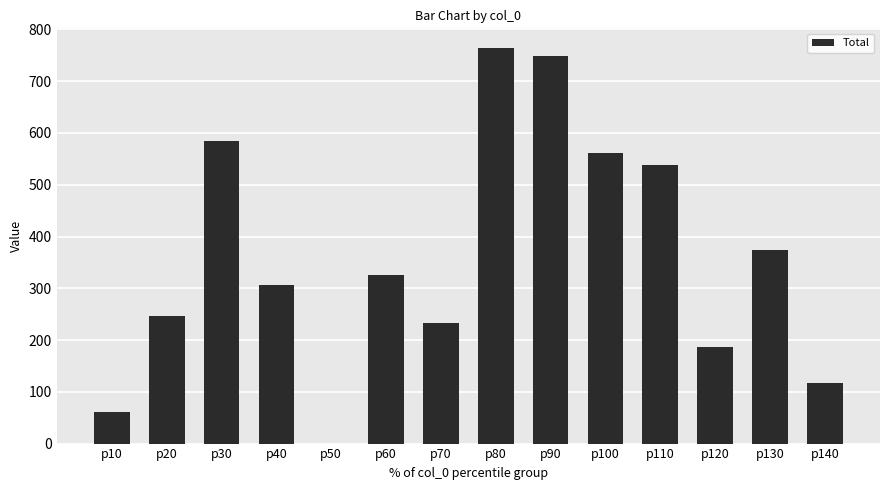

Is it true that the value at p120 is 187.0?

True